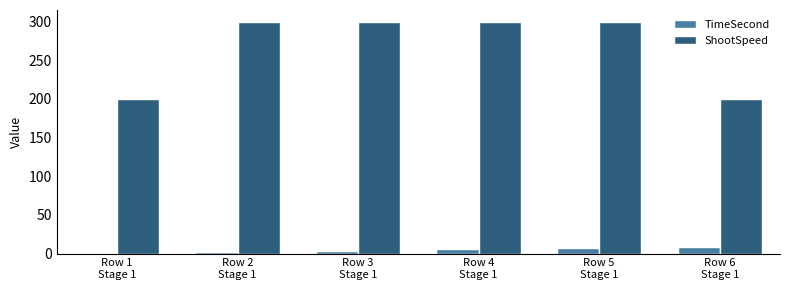

How many data points in TimeSecond are less than 6?

3